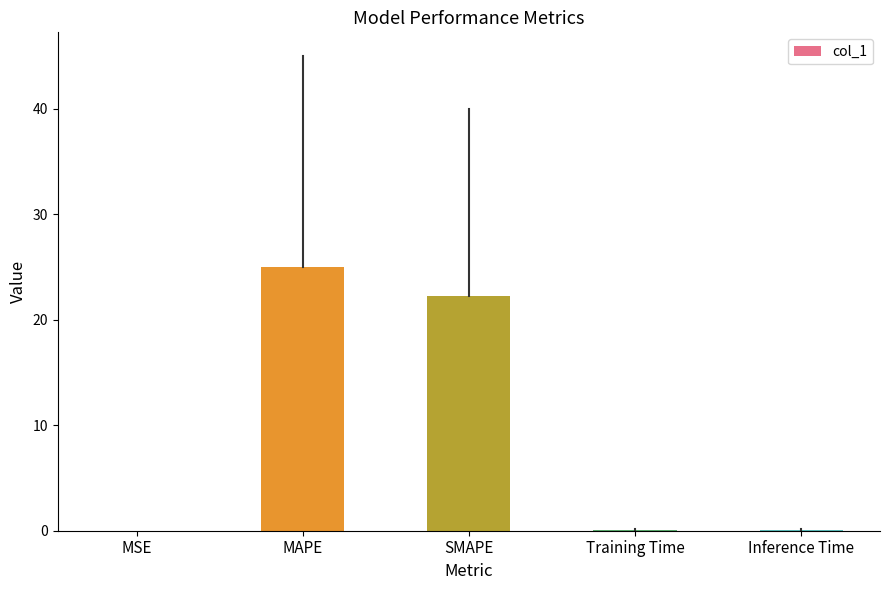

Is it true that the value at SMAPE is 22.2?

True